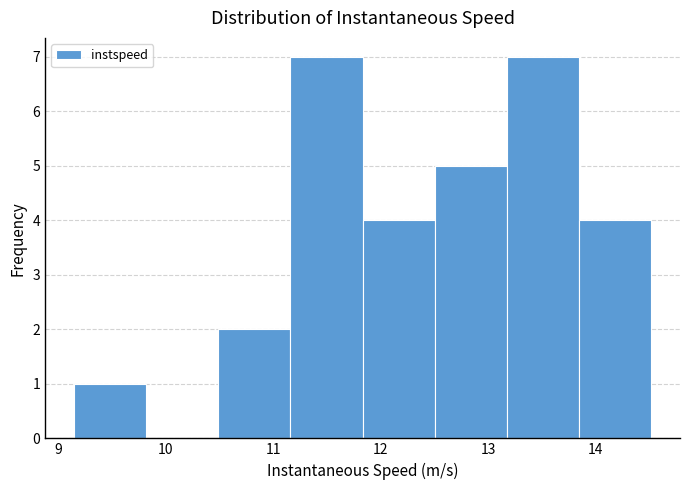

What is the height of the bar covering 10.5 to 11.2 on the x-axis? Neither the bar edges nor the heights are printed on the chart, so give them approximately, as read against the axes.

2